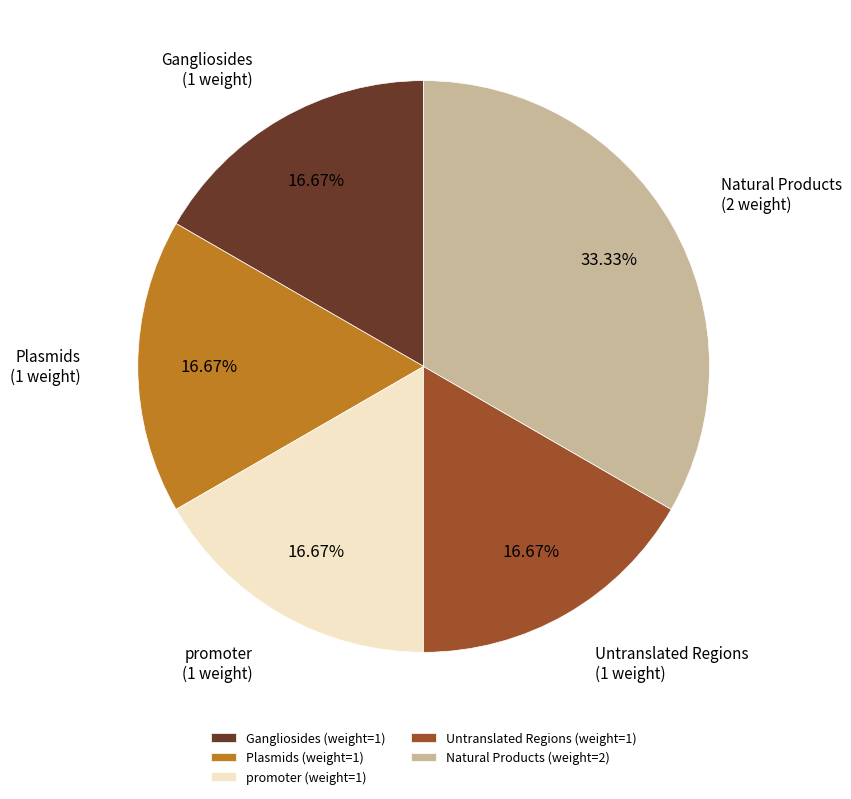

What percentage is the Plasmids slice, to the nearest percent?

17%